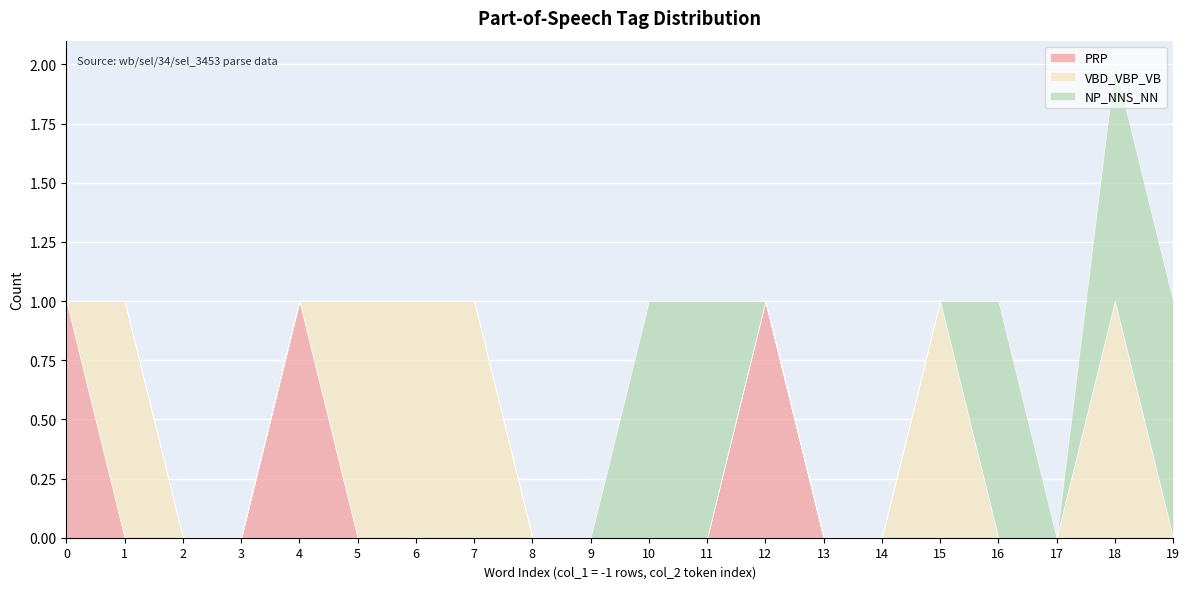

How many NP_NNS_NN values are between 0 and 1?

20